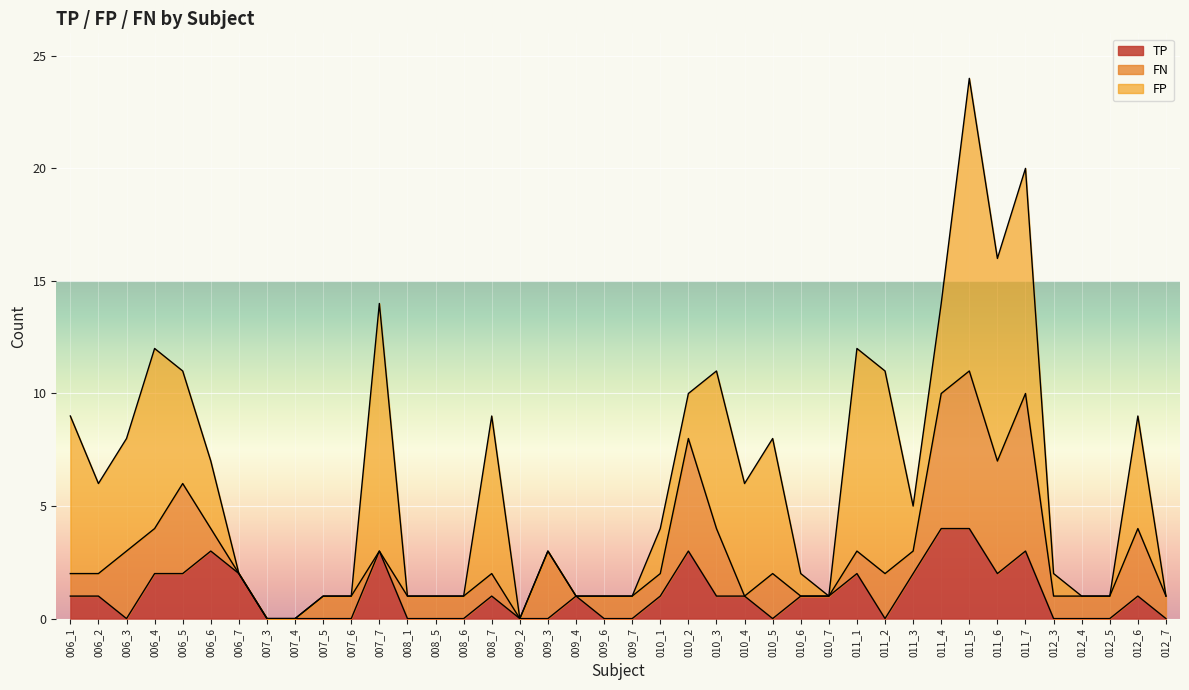

At which category does the chart reach its minimum across all series?

006_3